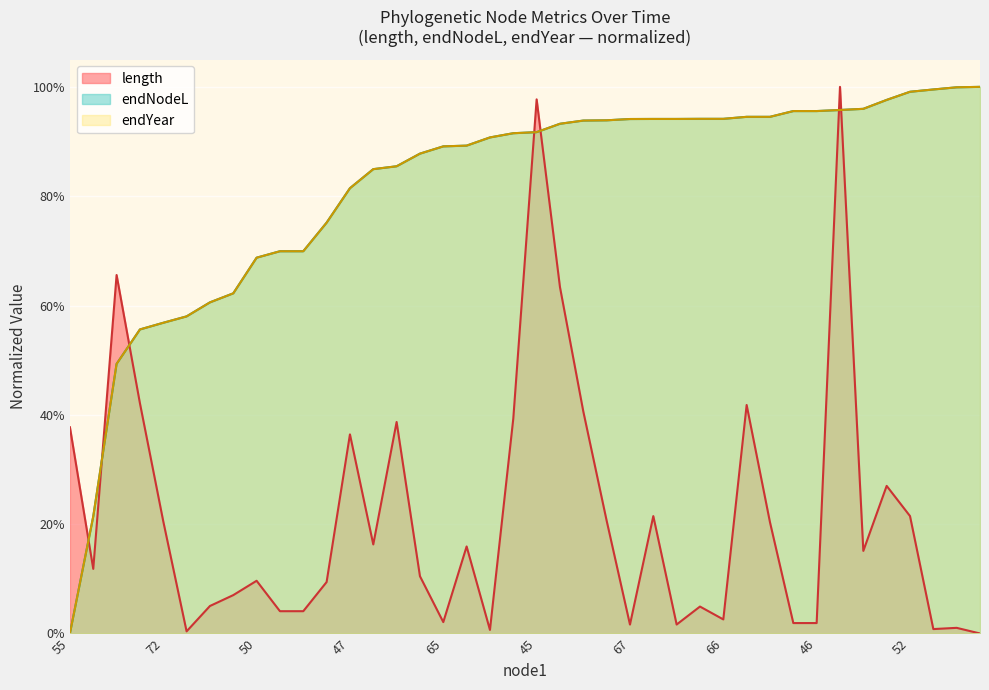

Where is the first local maximum for length?

55